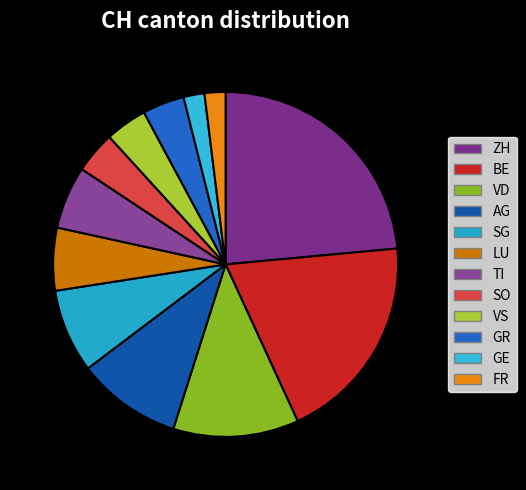

How many slices are in this pie chart?

12